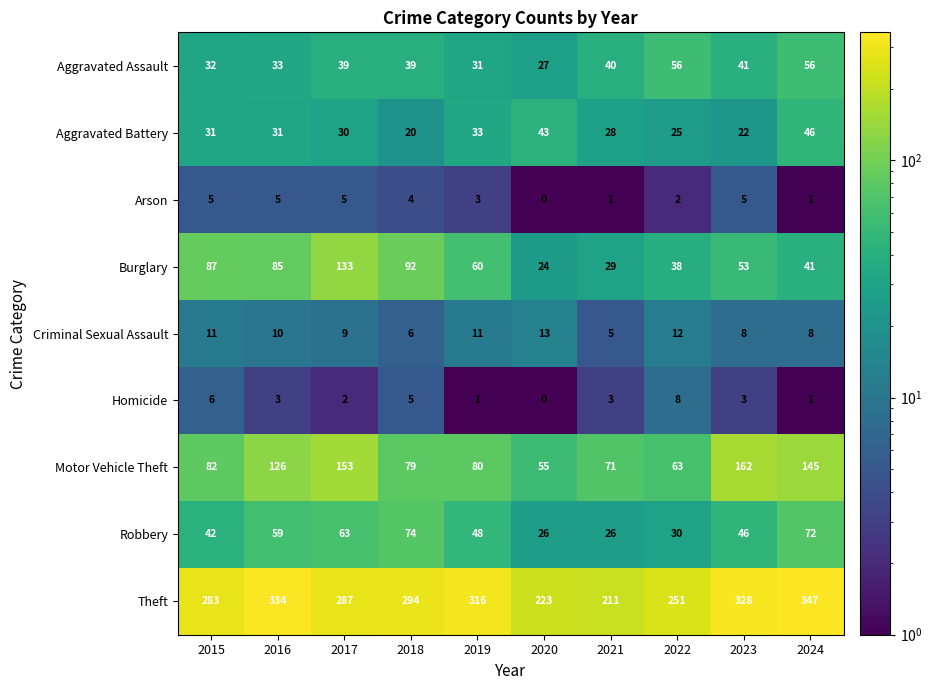

At which label does Burglary reach its minimum?

2020